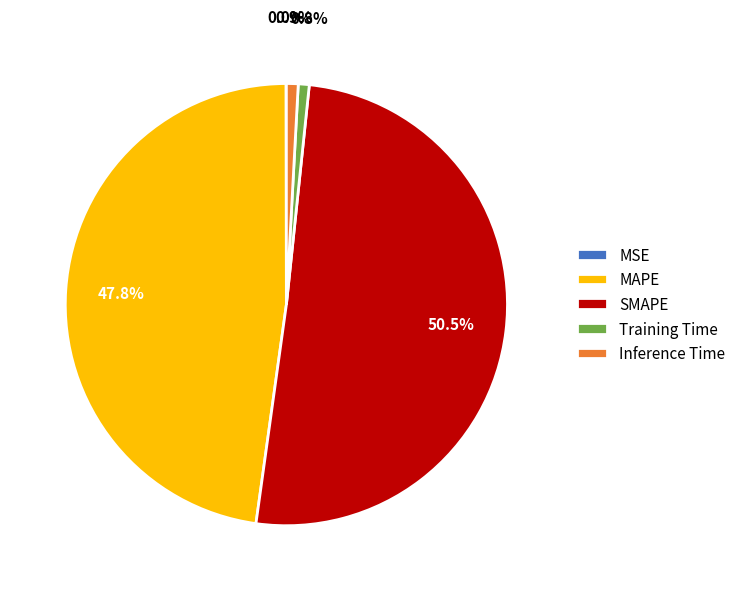

Combined, what portion of the pie is Inference Time and SMAPE?

51.4%